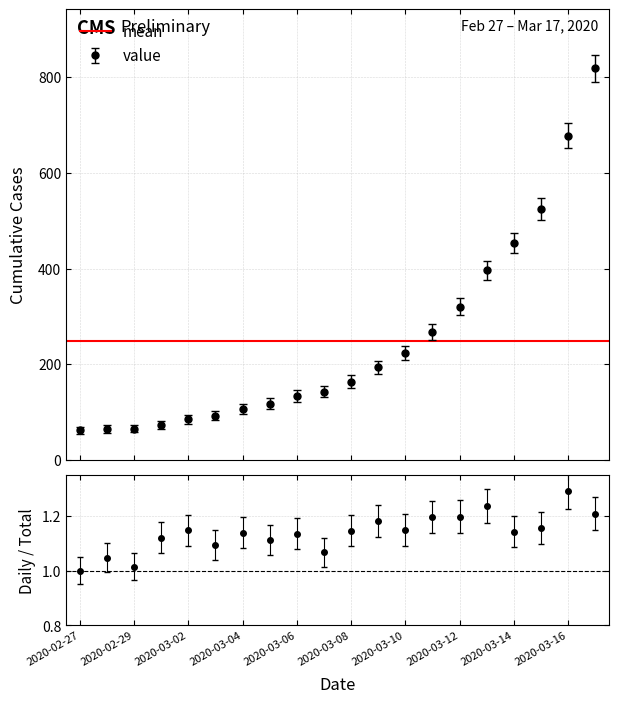

What is the average value?

249